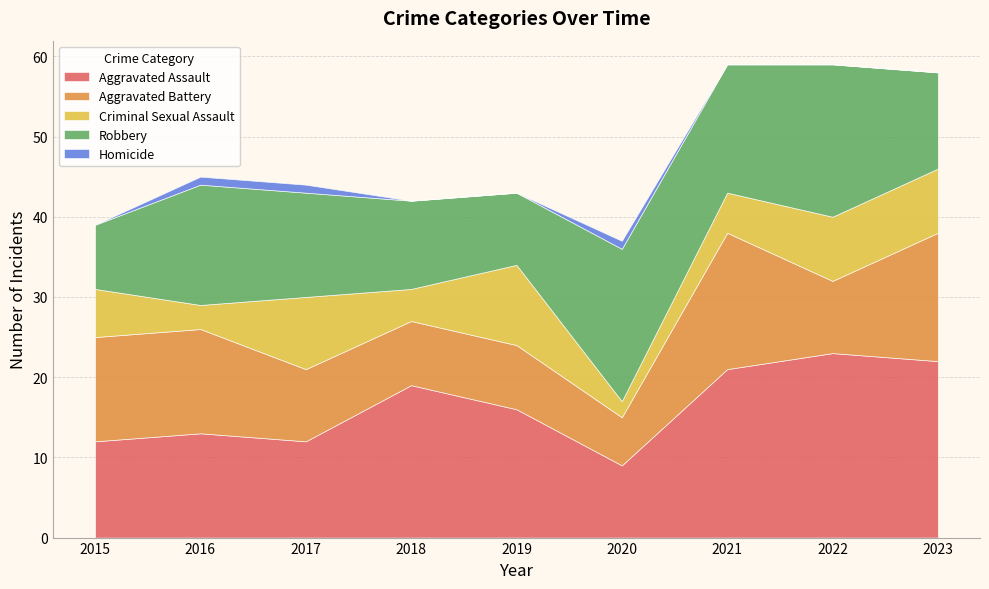

Reading left to right, extract all data points from this chart.

Aggravated Assault: 2015=12	2016=13	2017=12	2018=19	2019=16	2020=9	2021=21	2022=23	2023=22
Aggravated Battery: 2015=13	2016=13	2017=9	2018=8	2019=8	2020=6	2021=17	2022=9	2023=16
Criminal Sexual Assault: 2015=6	2016=3	2017=9	2018=4	2019=10	2020=2	2021=5	2022=8	2023=8
Robbery: 2015=8	2016=15	2017=13	2018=11	2019=9	2020=19	2021=16	2022=19	2023=12
Homicide: 2015=0	2016=1	2017=1	2018=0	2019=0	2020=1	2021=0	2022=0	2023=0